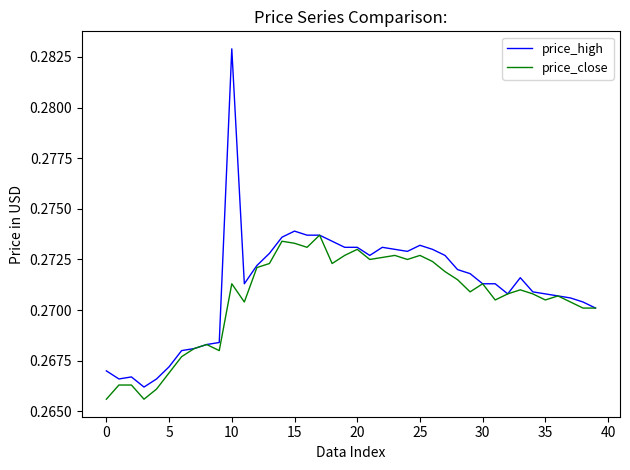

At how many categories does at least one series exceed 0?

40